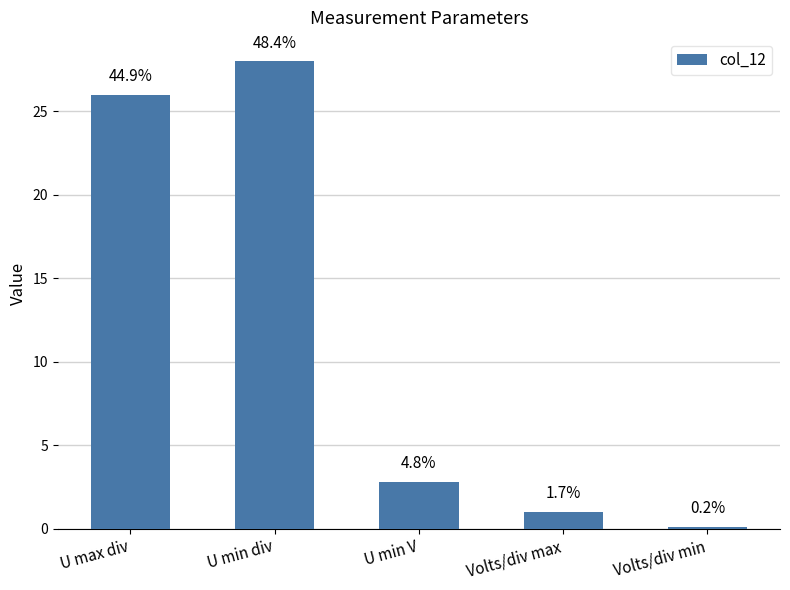

Does the chart contain any negative values?

No